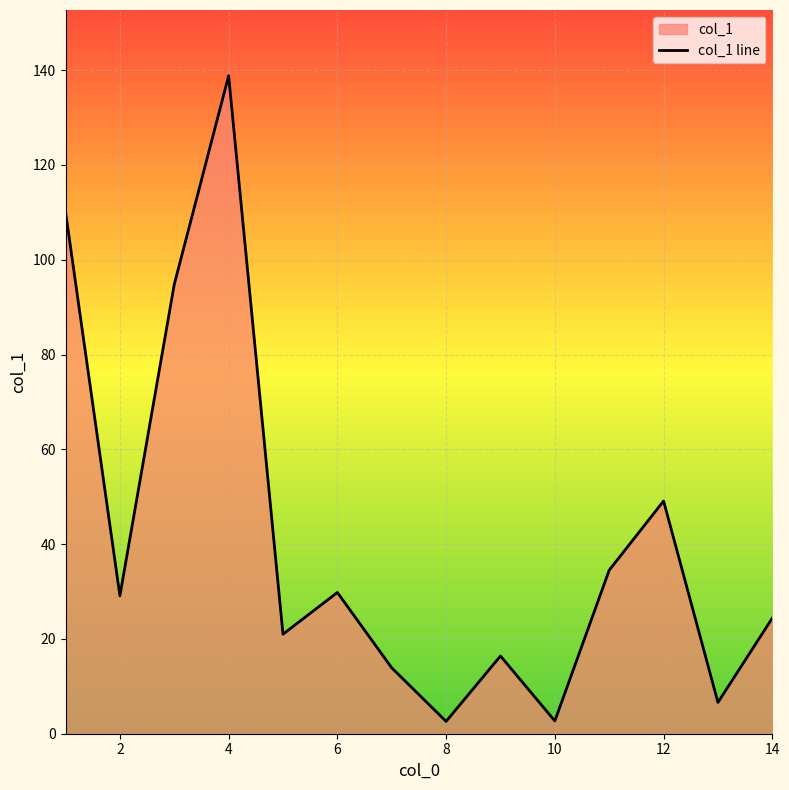

What is the greatest value displayed?

138.8